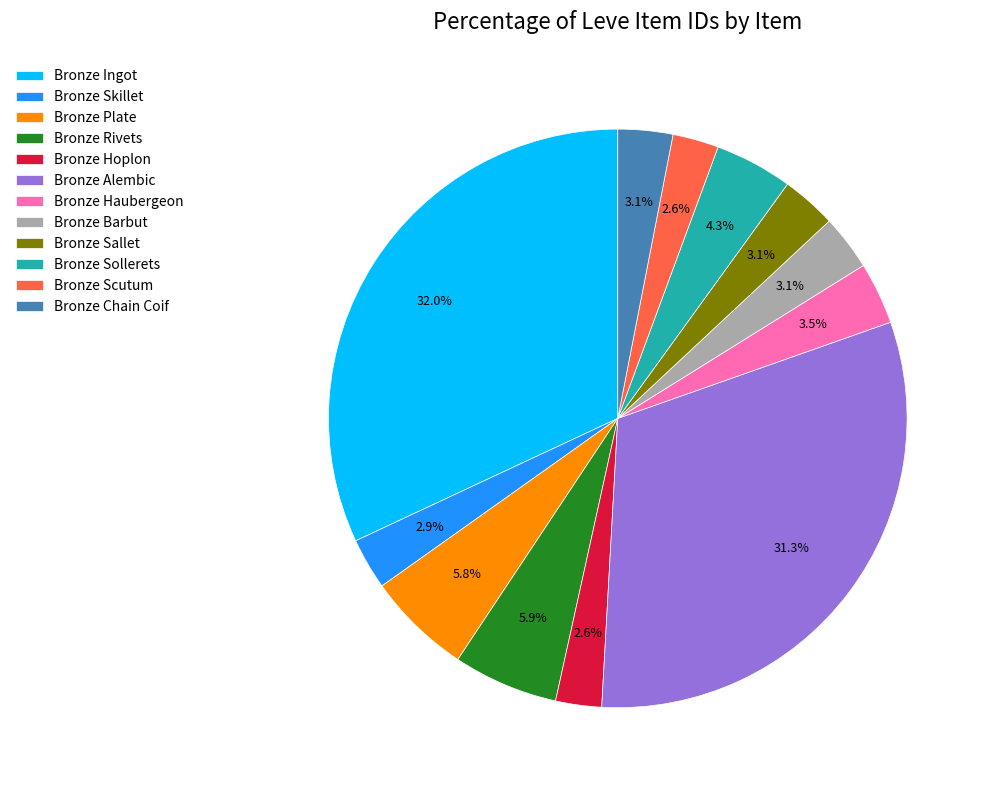

To the nearest percent, what is the difference between the Bronze Plate and Bronze Haubergeon slice percentages?

2%